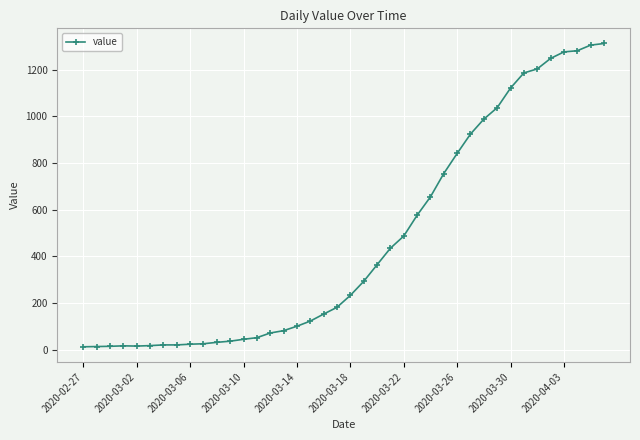

What is the value of the 28th point from the left?

755